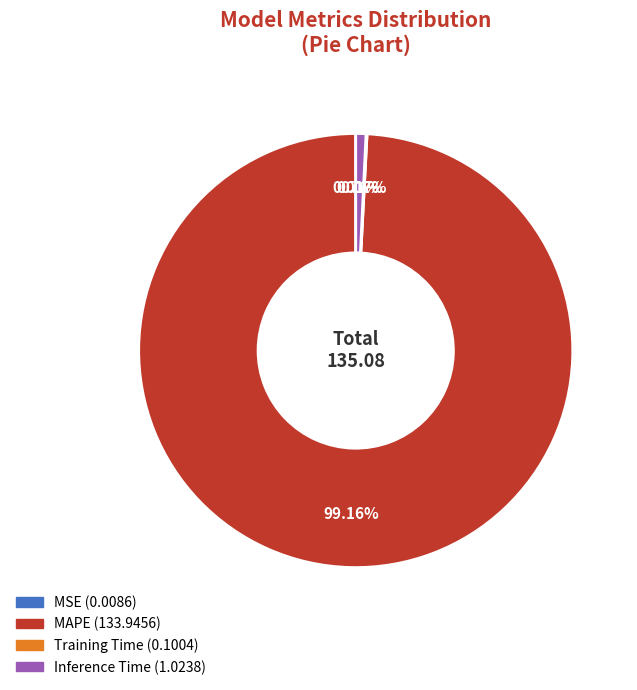

Is there any slice that represents more than half of the pie?

Yes